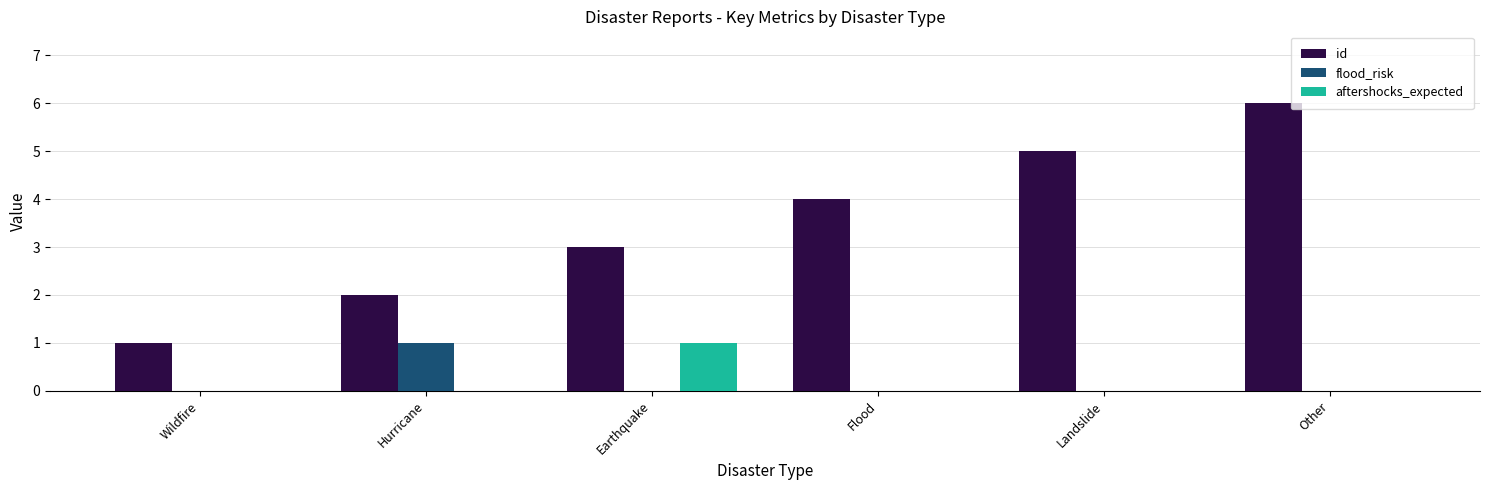

The value of aftershocks_expected at Flood is 0. True or false?

True